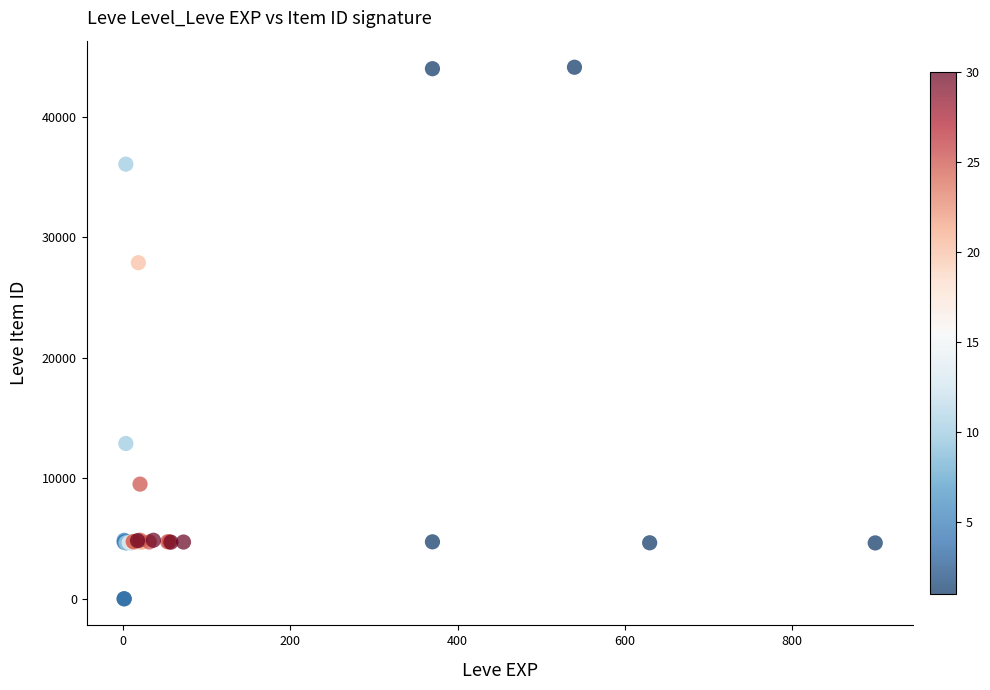

What Y value in the scatter plot is closest to 22048?

27884